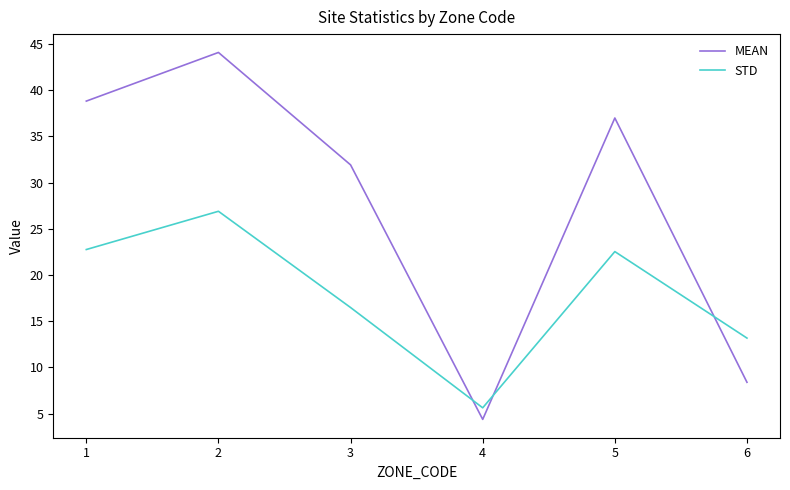

Which category has the lowest value in the MEAN series?

4